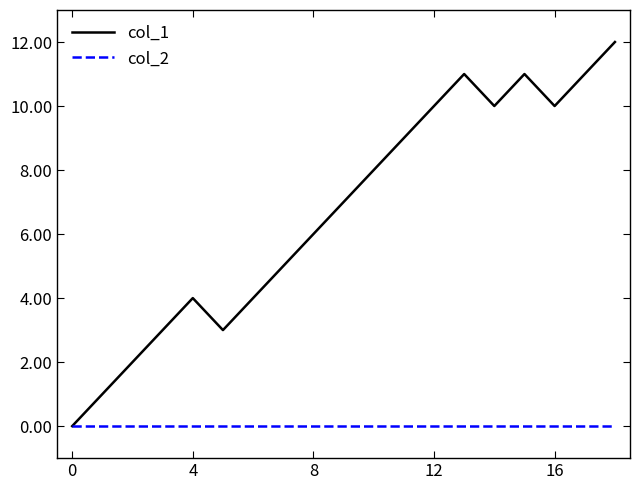

Which series has the widest spread of values?

col_1